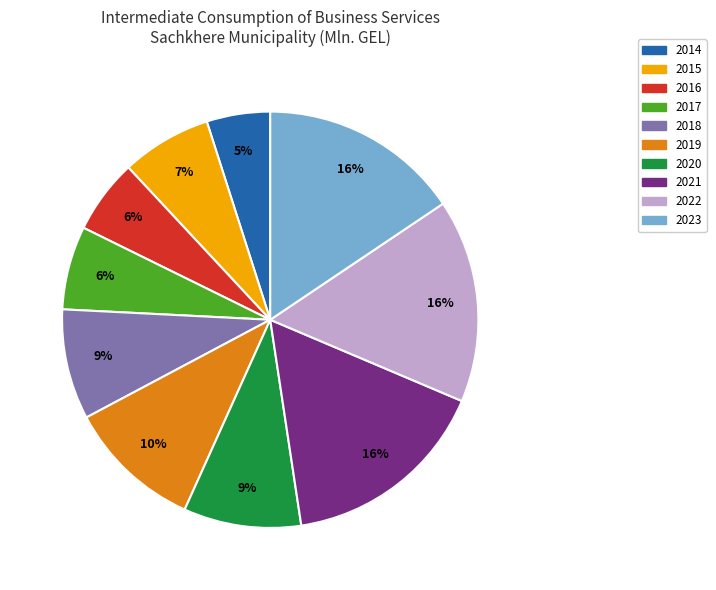

Is it true that 2023 is 16% of the pie?

True